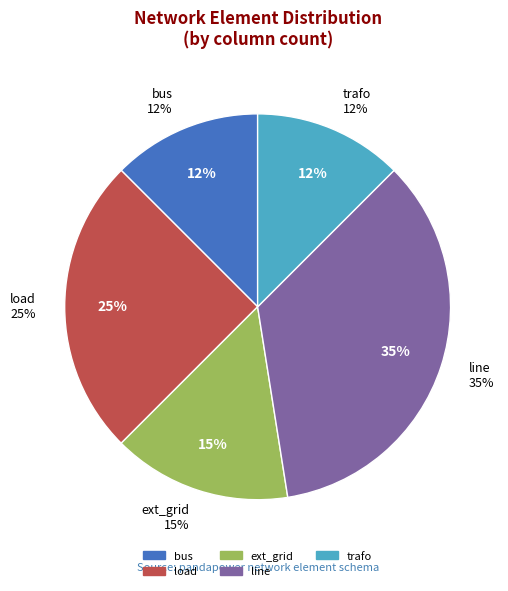

Is it true that trafo is 4% of the pie?

False